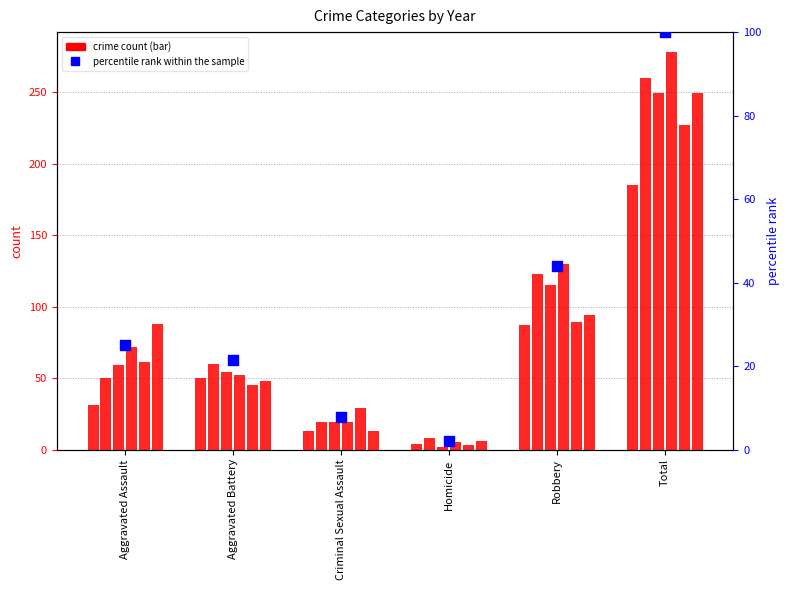

What is the change in value from Aggravated Battery to Criminal Sexual Assault?

-13.6